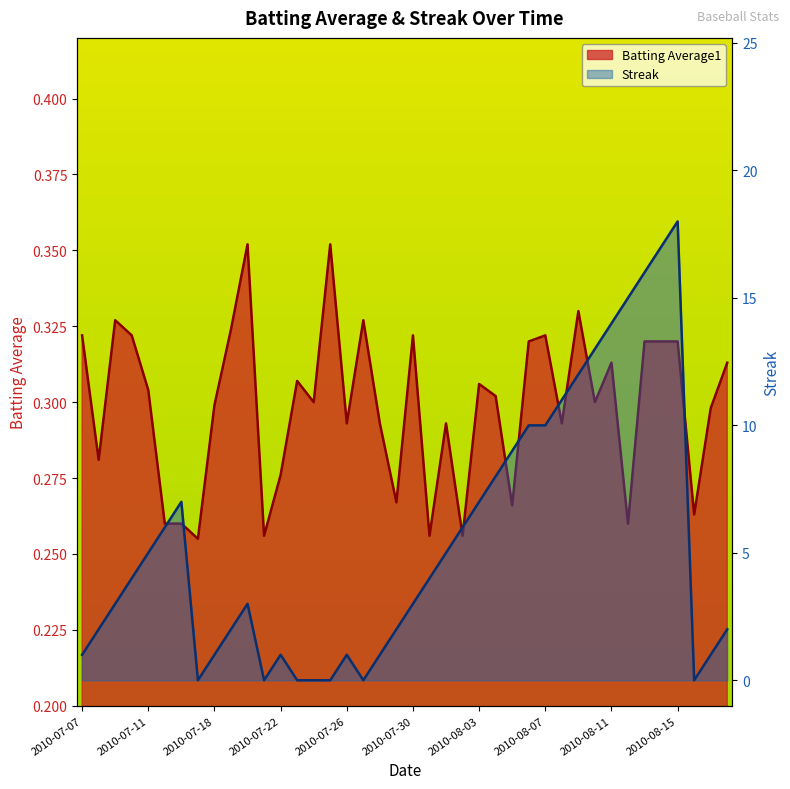

In Streak, how many points are higher than both neighbors (excluding endpoints)?

5